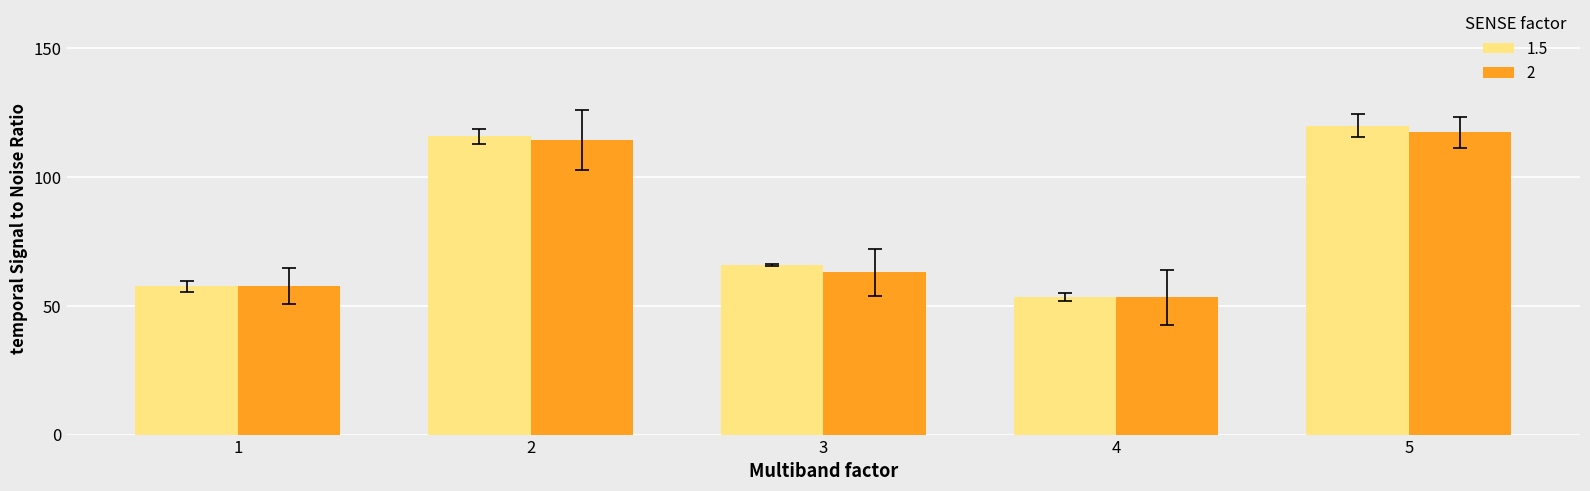

What are all the series names shown in the legend?

1.5, 2